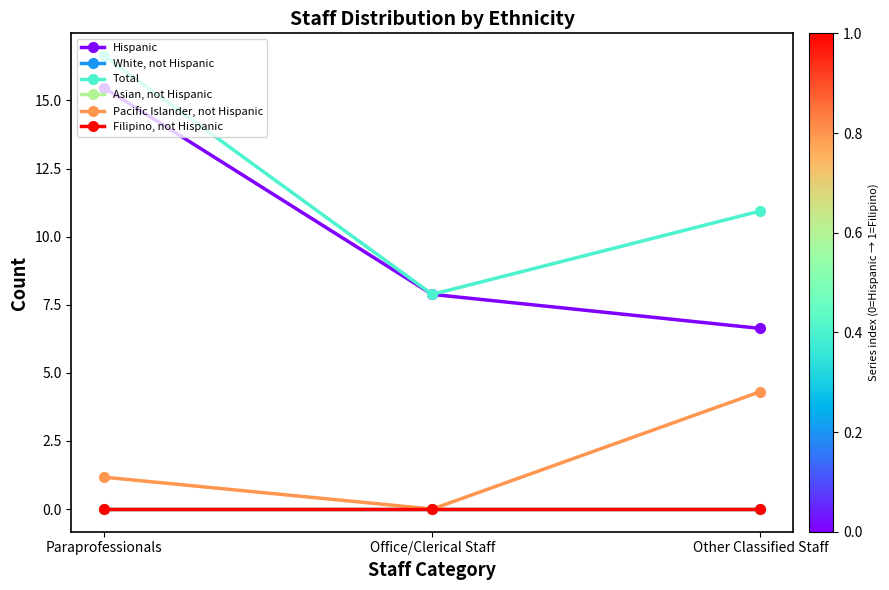

Is this an area chart (filled region under the line)?

No